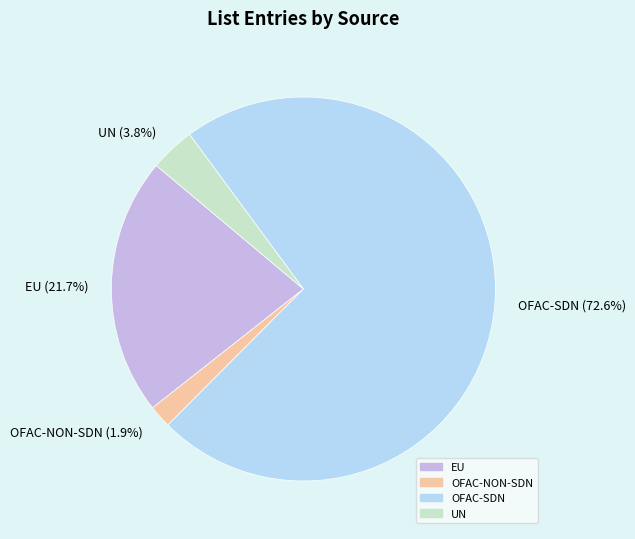

To the nearest percent, what is the combined percentage of EU and OFAC-SDN?

94%